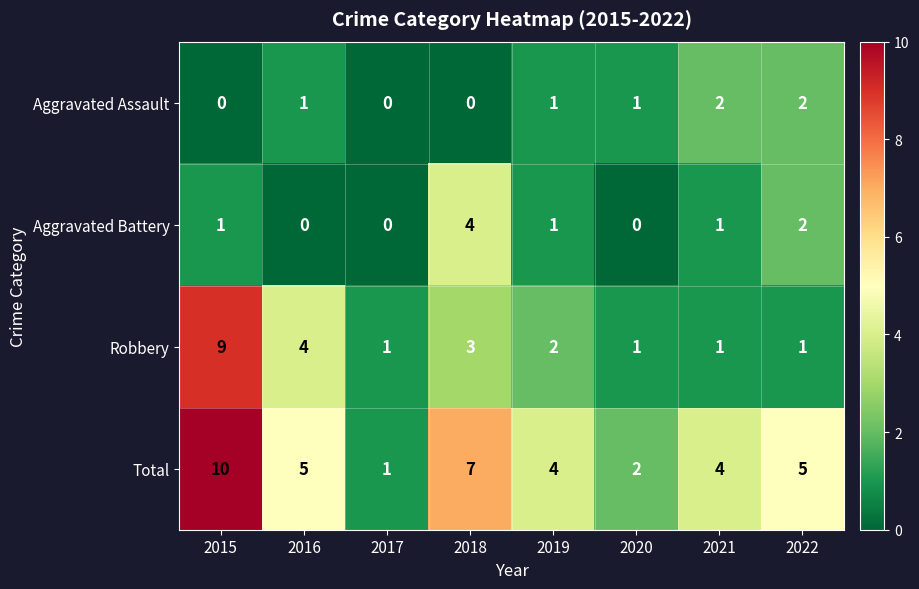

What is the total value across all series at 2022?

10